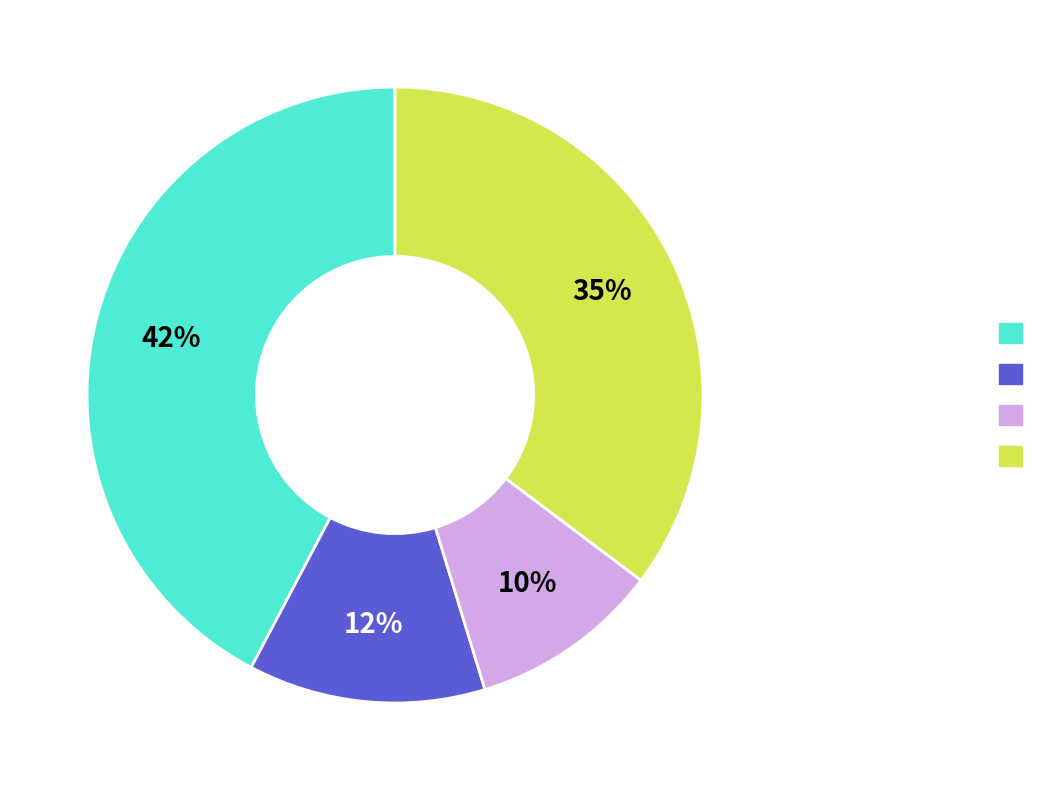

Is there a majority slice in this chart?

No